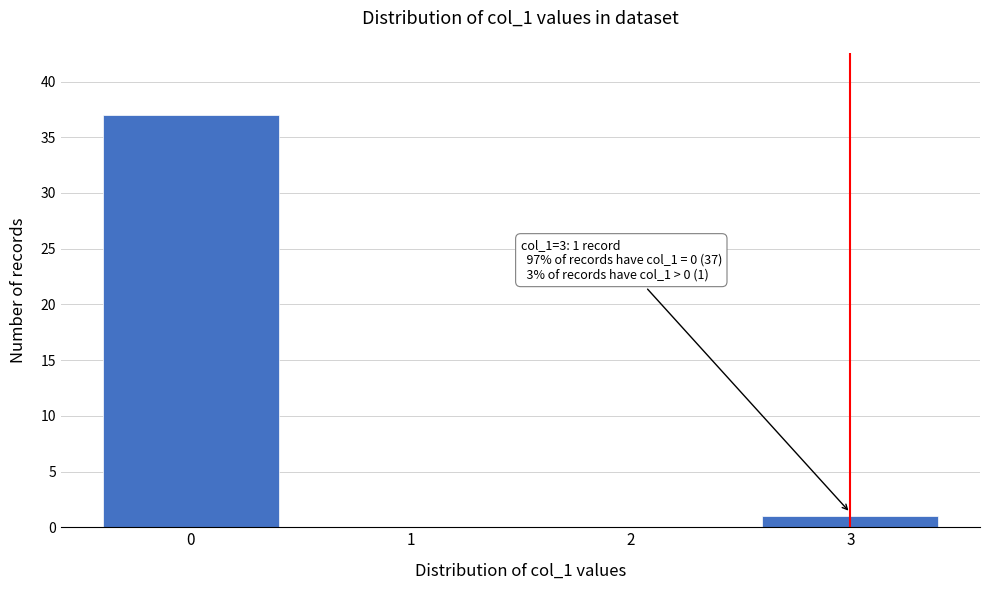

Which range on the x-axis has the tallest bar?

-0.5 to 0.5